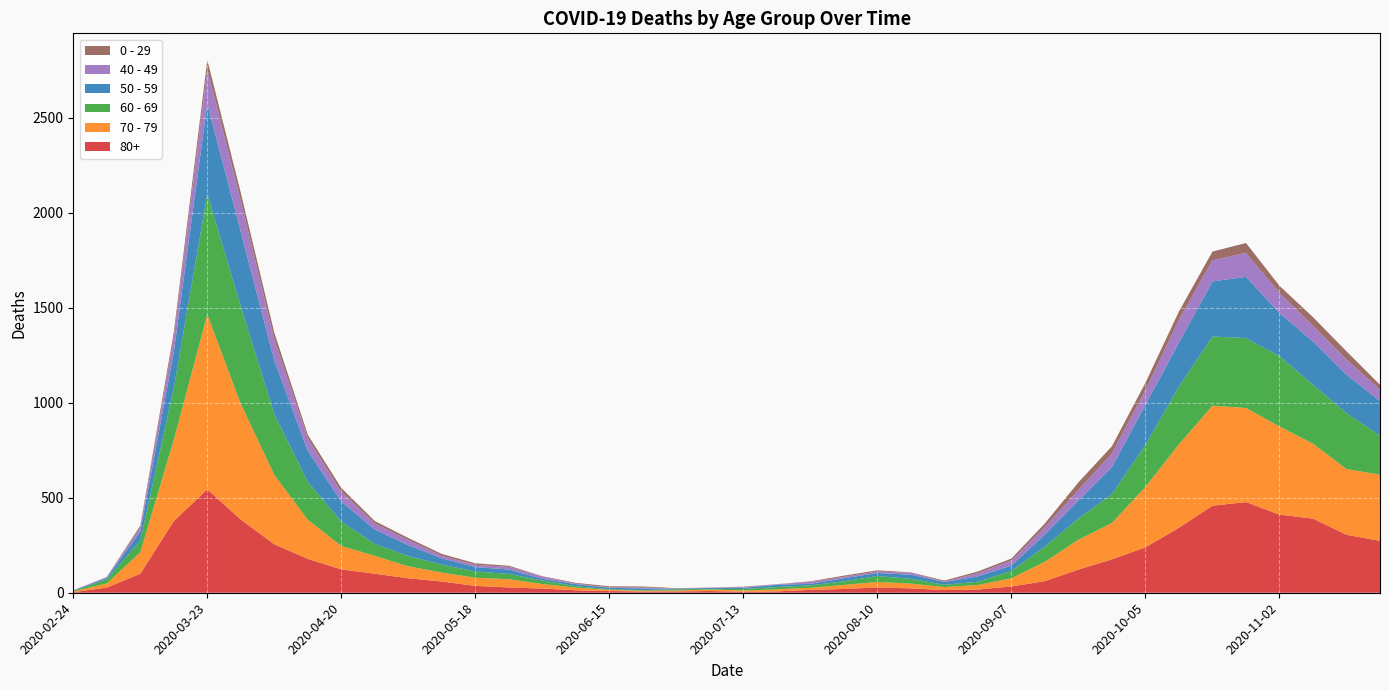

Reading right to left, what are all the values shown in this chart?

80+: 273	305	390	411	477	458	342	239	176	122	61	33	17	14	23	28	20	15	7	5	9	7	6	9	13	22	28	36	59	76	100	123	178	255	385	544	377	100	27	3
70 - 79: 348	346	394	464	495	526	439	318	191	157	102	43	24	16	25	29	21	11	11	7	8	5	5	6	14	24	43	43	47	63	94	123	206	365	608	920	427	113	22	4
60 - 69: 206	294	310	370	368	364	305	221	152	112	80	39	17	12	25	31	19	13	12	8	3	6	3	3	8	18	28	33	42	54	63	128	199	320	514	634	272	61	22	2
50 - 59: 182	202	228	227	322	290	230	212	142	95	64	28	28	15	22	16	16	8	12	6	5	3	9	8	10	9	23	23	33	57	75	106	163	281	392	475	190	48	7	3
40 - 49: 60	80	83	105	126	111	120	76	72	55	38	26	17	2	10	8	8	10	2	4	1	1	5	2	3	12	14	12	13	27	33	51	66	111	163	183	79	21	5	0
0 - 29: 25	43	45	38	52	46	44	39	38	40	20	11	9	5	2	6	6	3	1	2	1	2	5	6	4	2	6	8	10	11	12	20	19	36	42	47	25	10	0	1